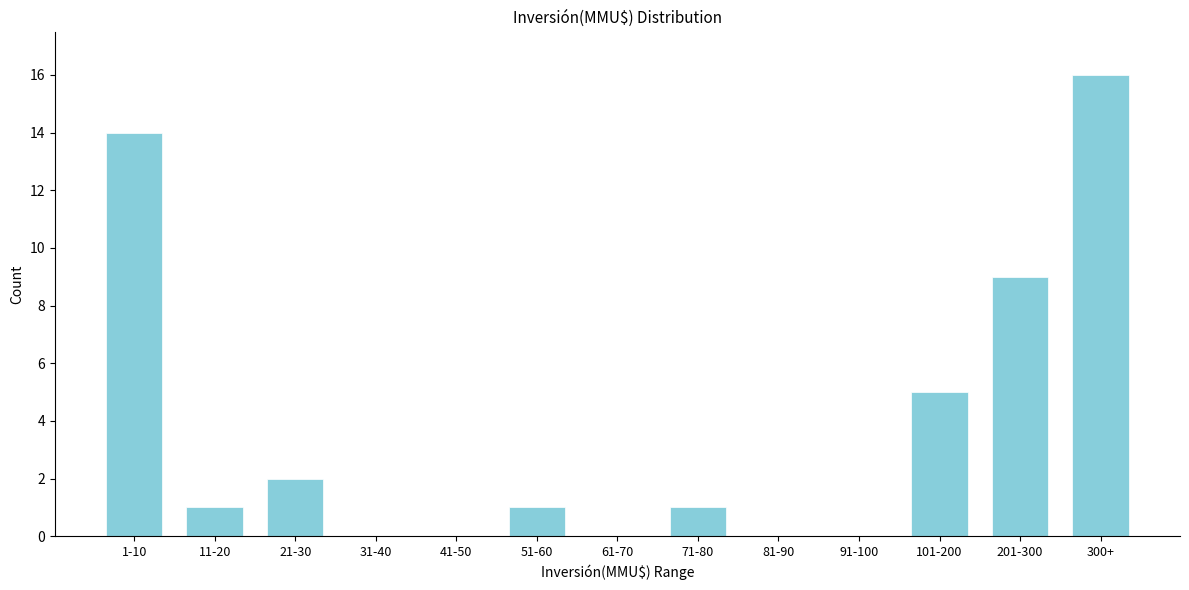

Reading left to right, what are all the values shown in this chart?

1-10=14	11-20=1	21-30=2	31-40=0	41-50=0	51-60=1	61-70=0	71-80=1	81-90=0	91-100=0	101-200=5	201-300=9	300+=16